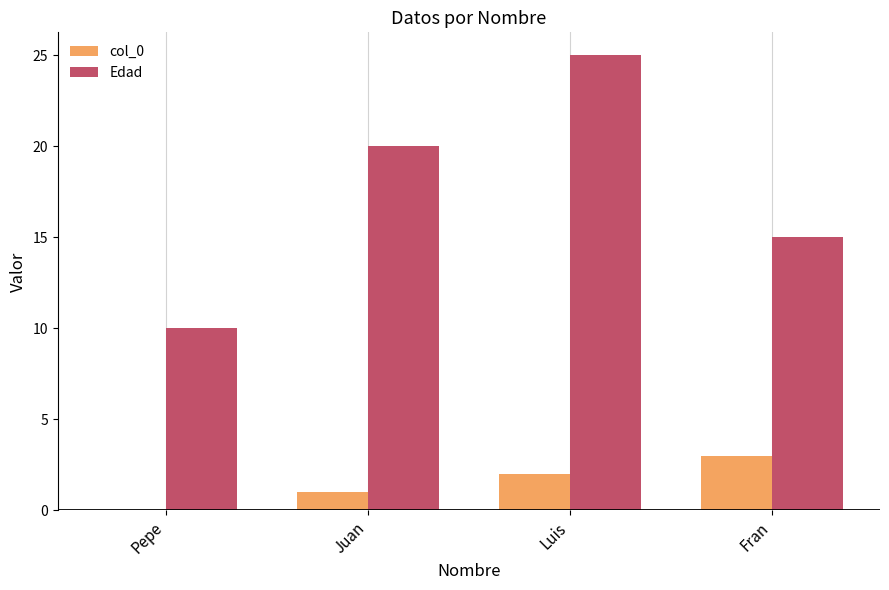

The value of col_0 at Pepe is 0. True or false?

True